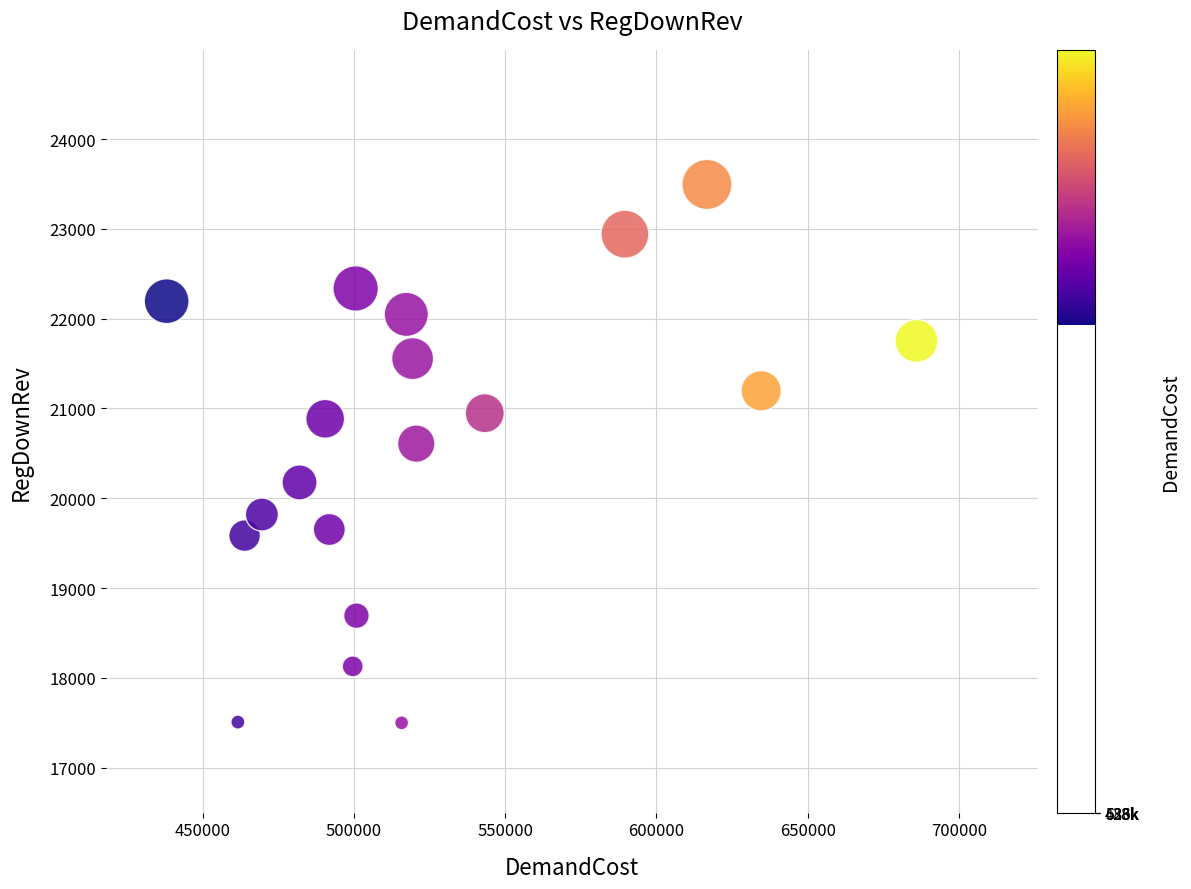

What is the range of Y values (max minus min)?

5997.6